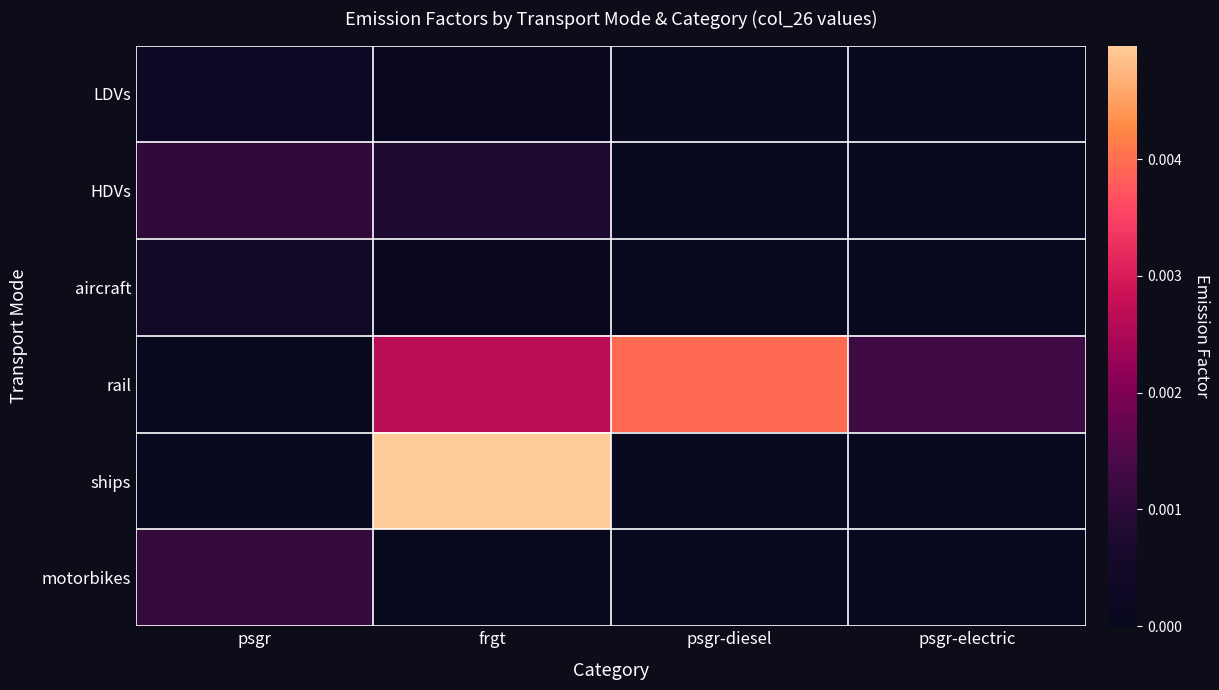

Which series has the widest spread of values?

ships